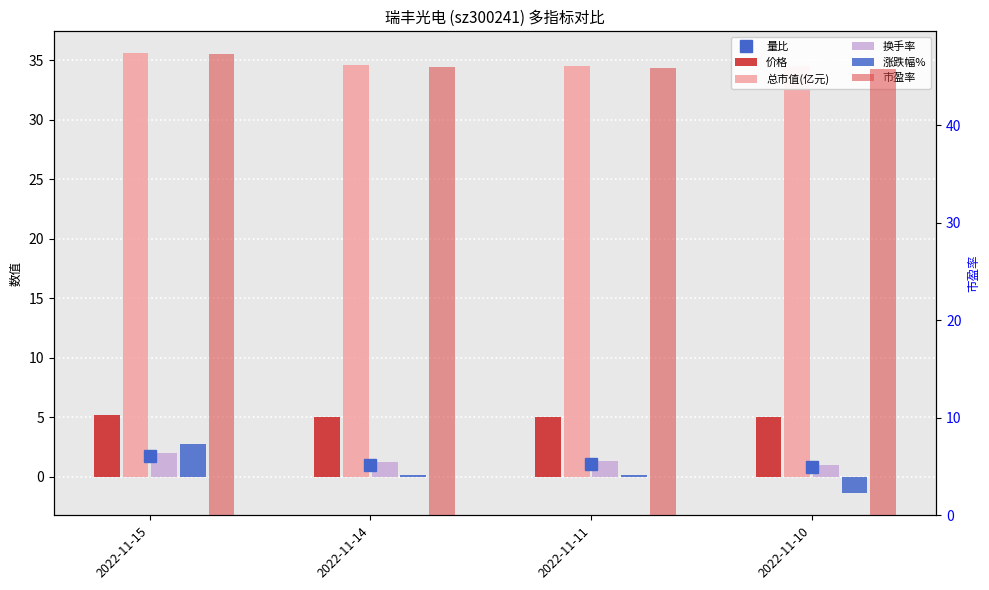

What is the maximum value shown in the chart?

47.3